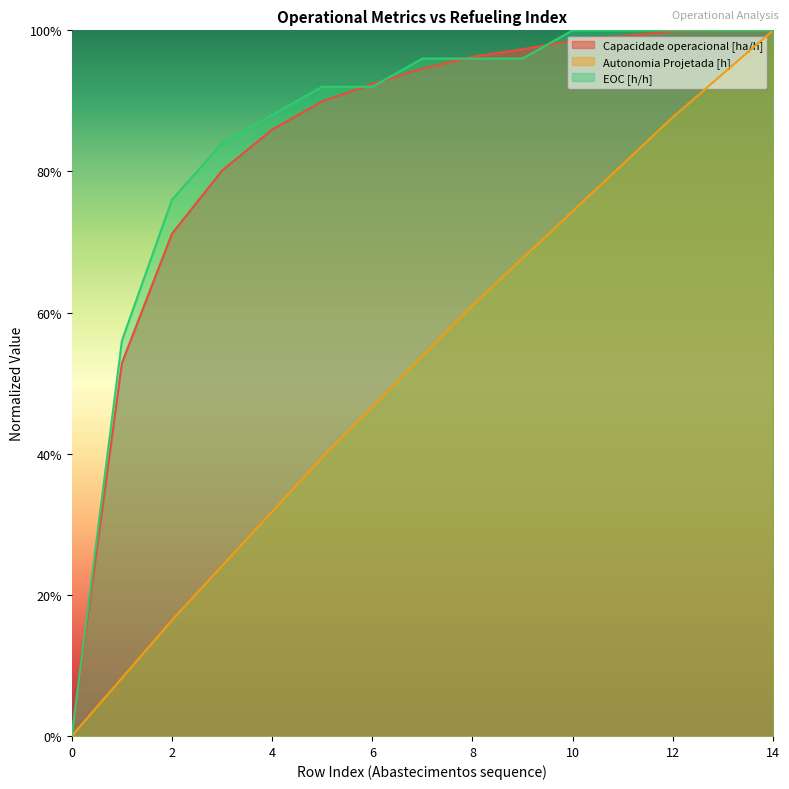

What is the difference between the Autonomia Projetada [h] values at 8 and 7?

0.1